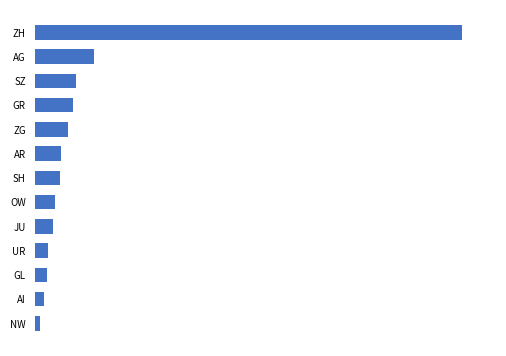

What is the difference between the maximum and minimum values?

261